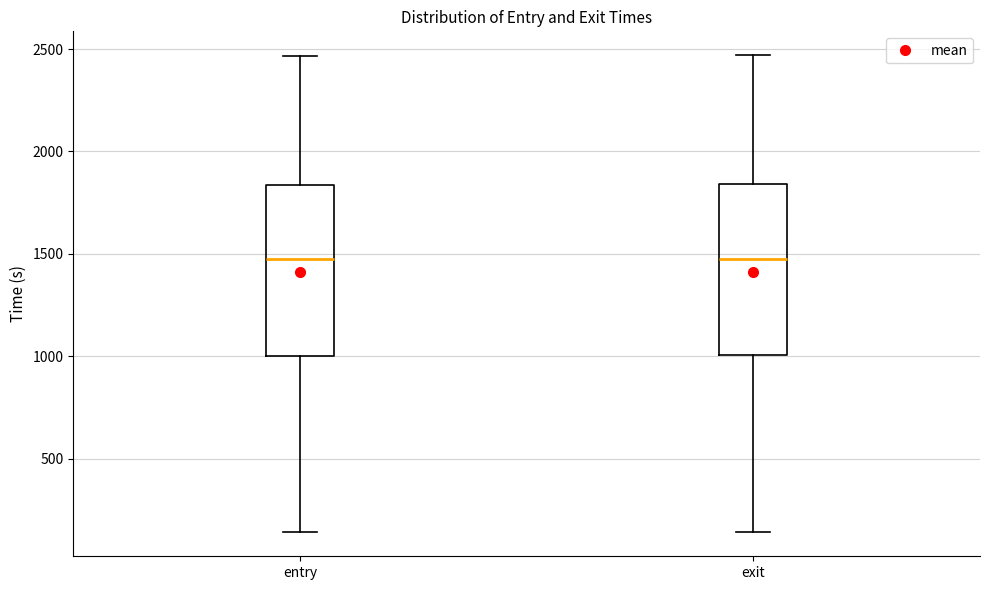

Reading left to right, read every box against the y-axis: the position of its median line, the range the box covers, and the ends of its whiskers. The values are not printed on the chart, so give them approximately, as read against the axis.

entry: median 1450, box 1000 to 1850, whiskers 150 to 2450
exit: median 1500, box 1000 to 1850, whiskers 150 to 2450